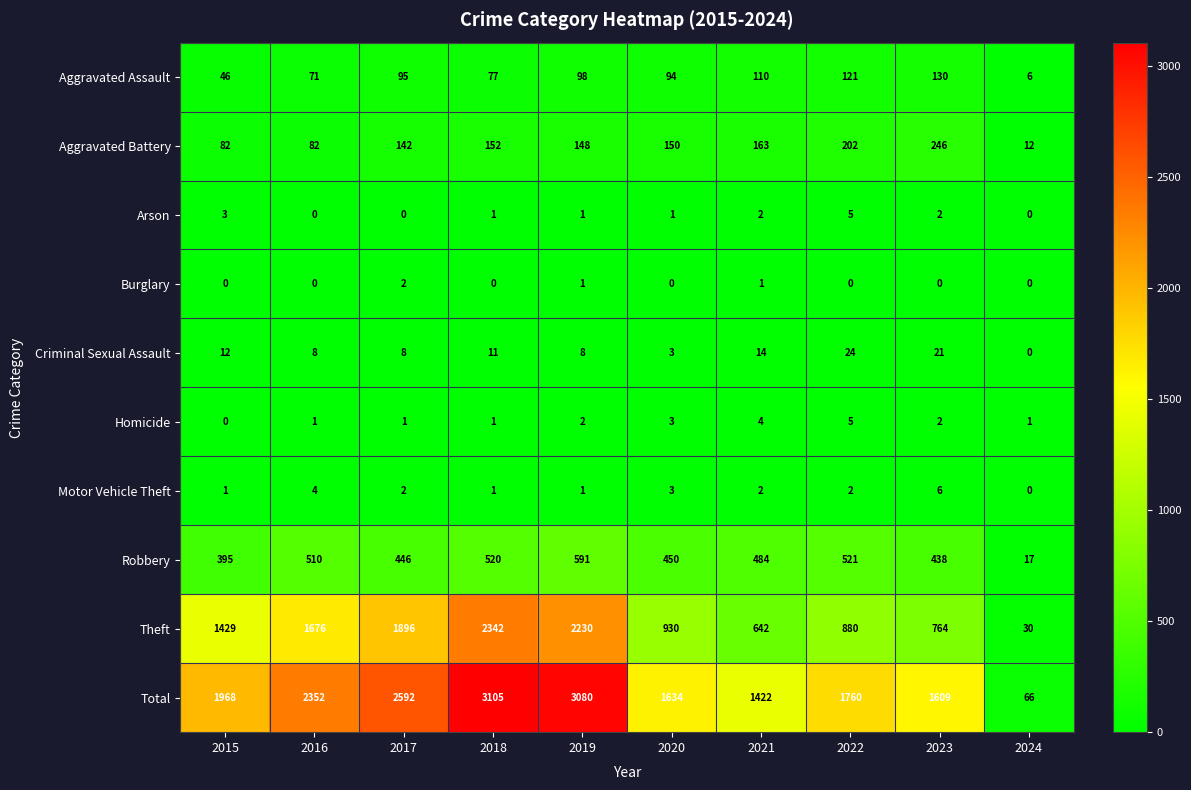

At which category is the sum across all series the highest?

2018